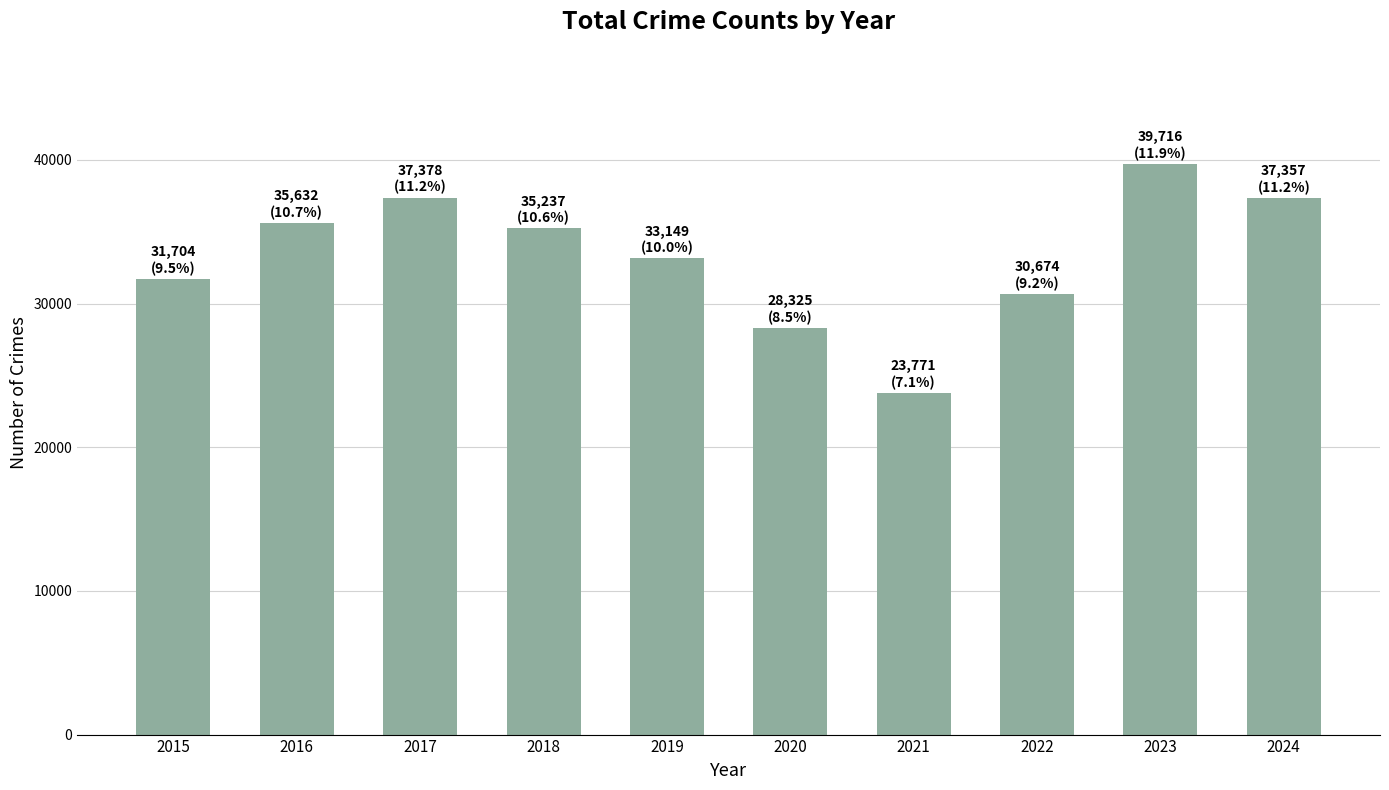

What is the ratio of the value at 2022 to the value at 2017?

0.8